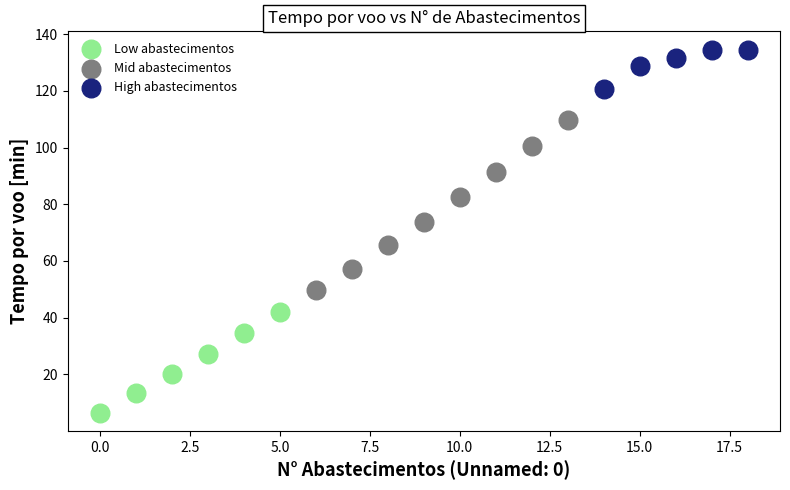

Which series reaches the minimum Y coordinate?

Low abastecimentos